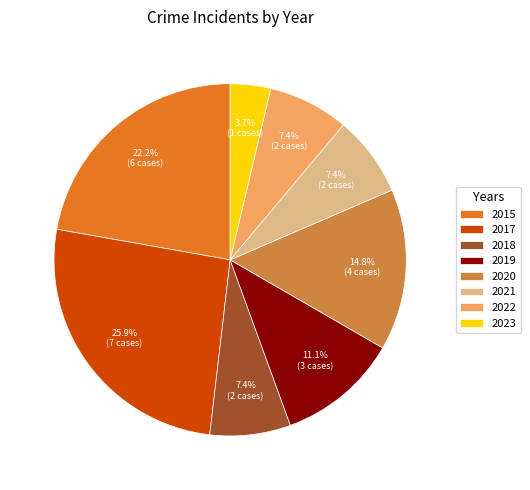

To the nearest percent, what portion does 2015 represent?

22%